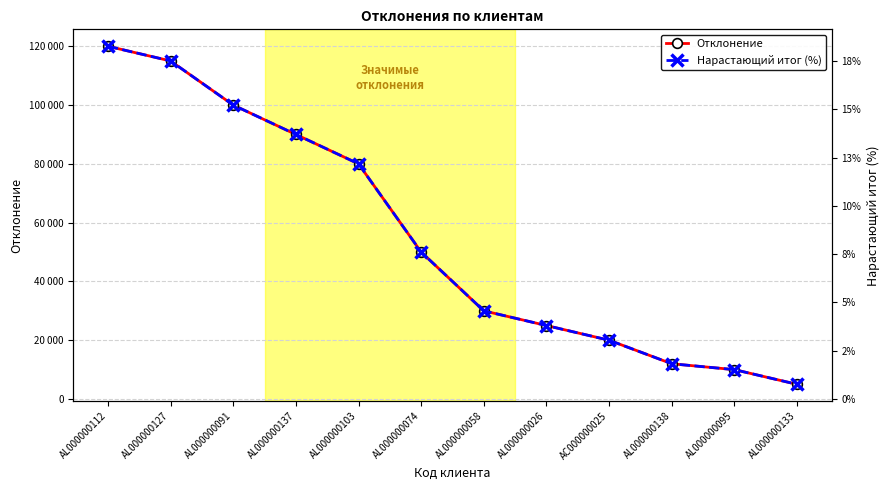

The Нарастающий итог (%) series shows 0.1 at AL000000074. True or false?

False